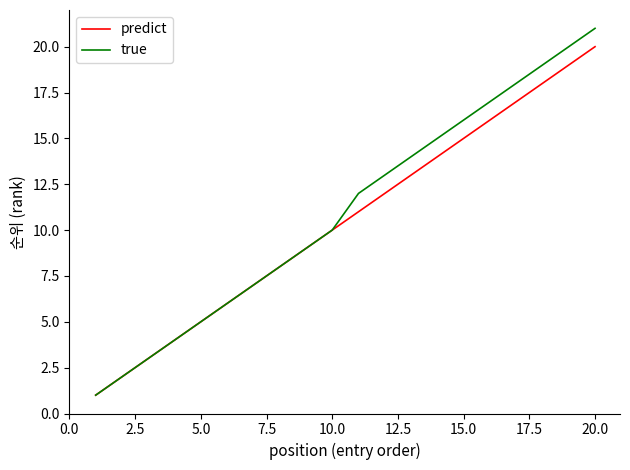

What is the maximum value for true?

21